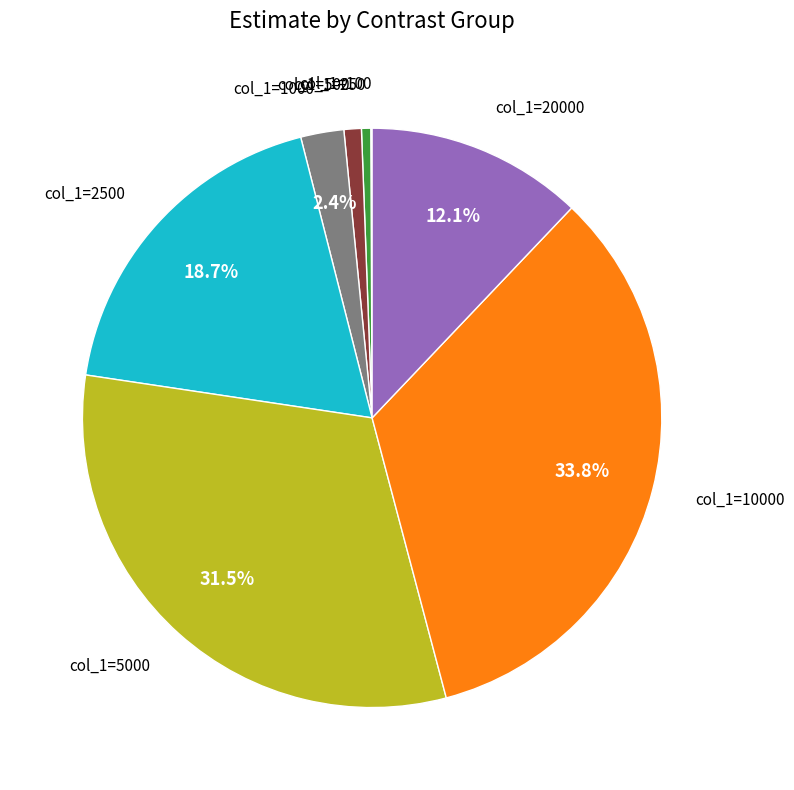

Does any single category account for the majority?

No